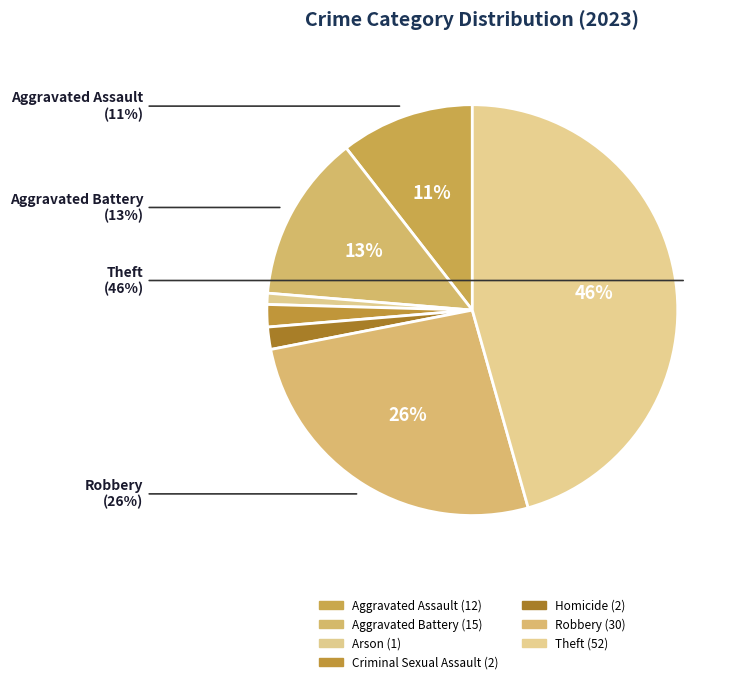

What is the total percentage of Aggravated Assault and Robbery?

36.8%